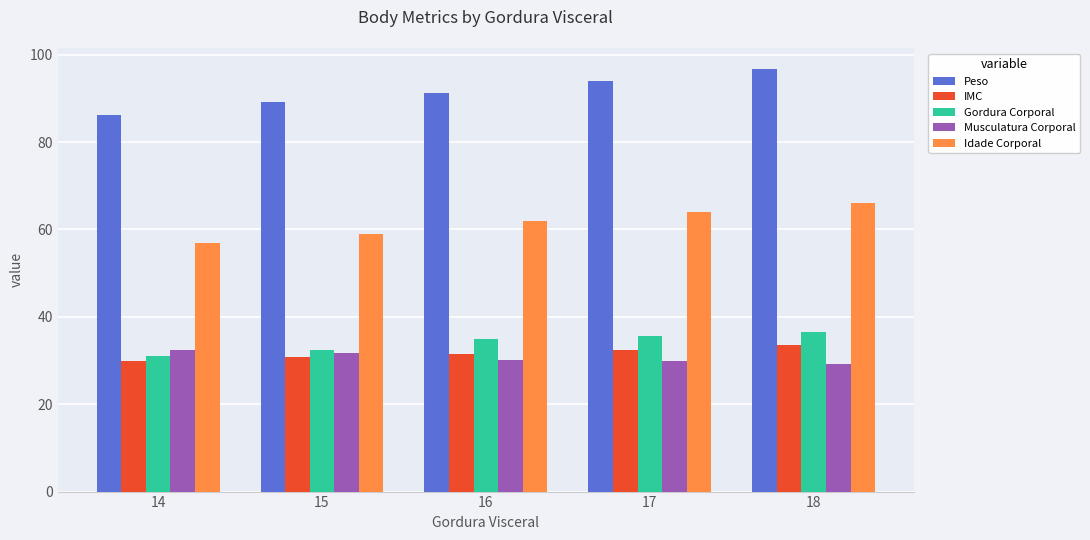

Which label corresponds to the largest value in the chart?

18